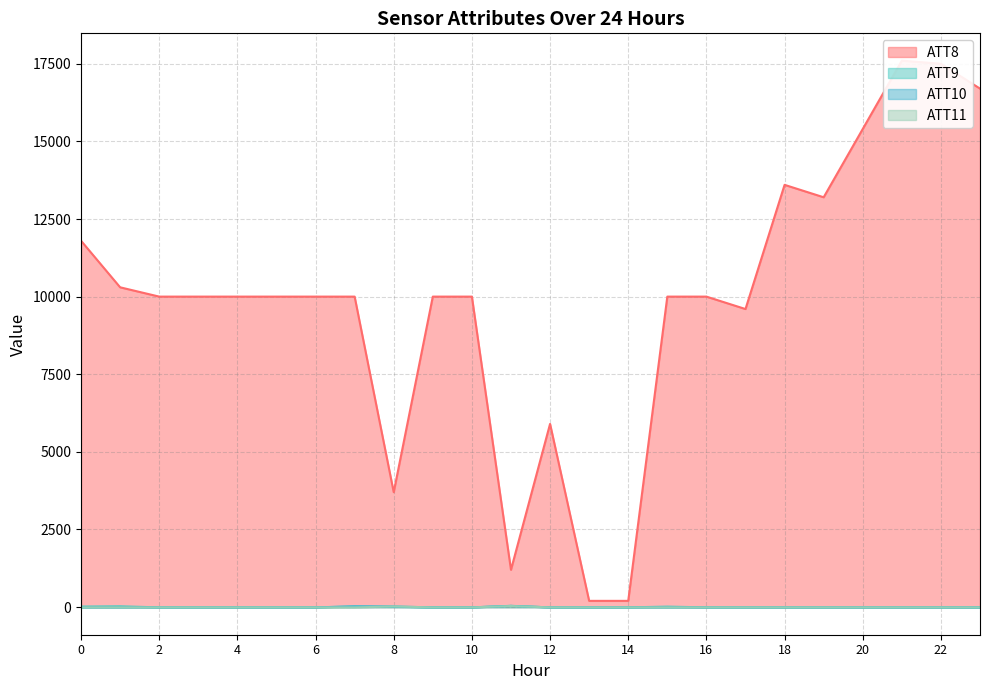

What is the highest value of the ATT11 series?

33.6